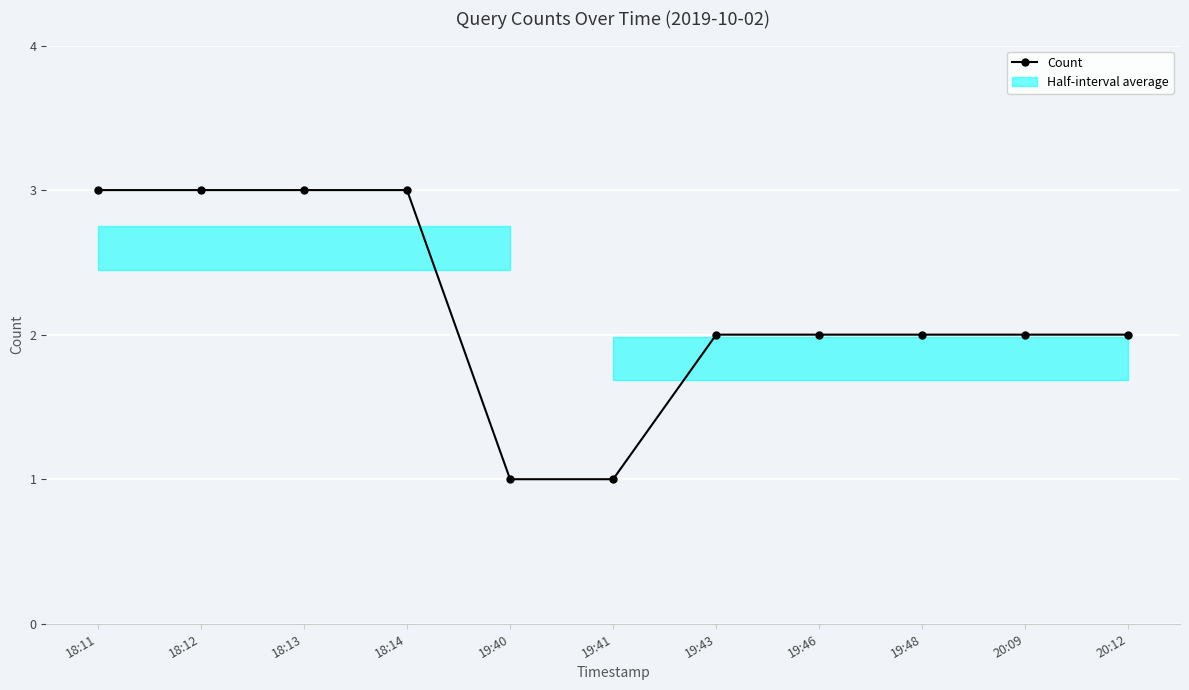

Approximately how many times larger is the value at 18:11 compared to 20:12?

1.5